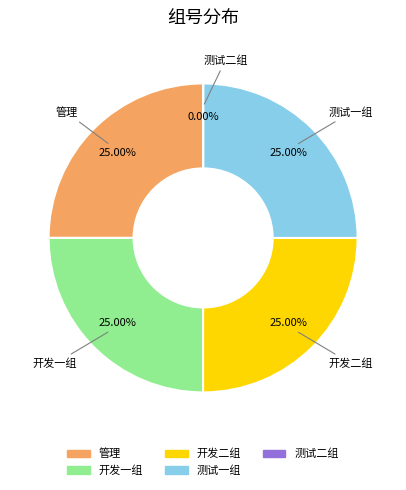

Approximately how many times larger is the value at 开发一组 compared to 开发二组?

1.0